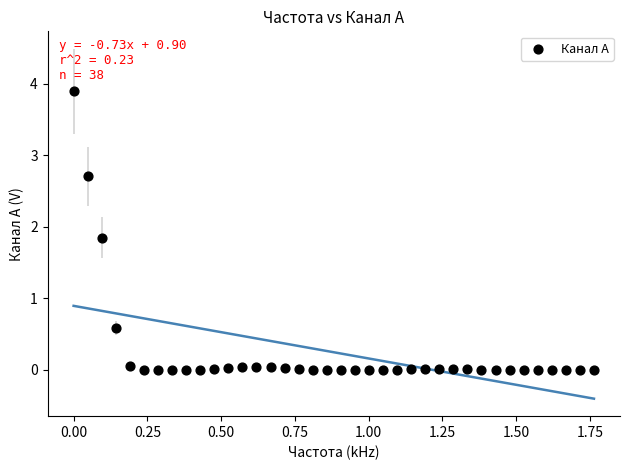

What Y value in the scatter plot is closest to 1?

0.6